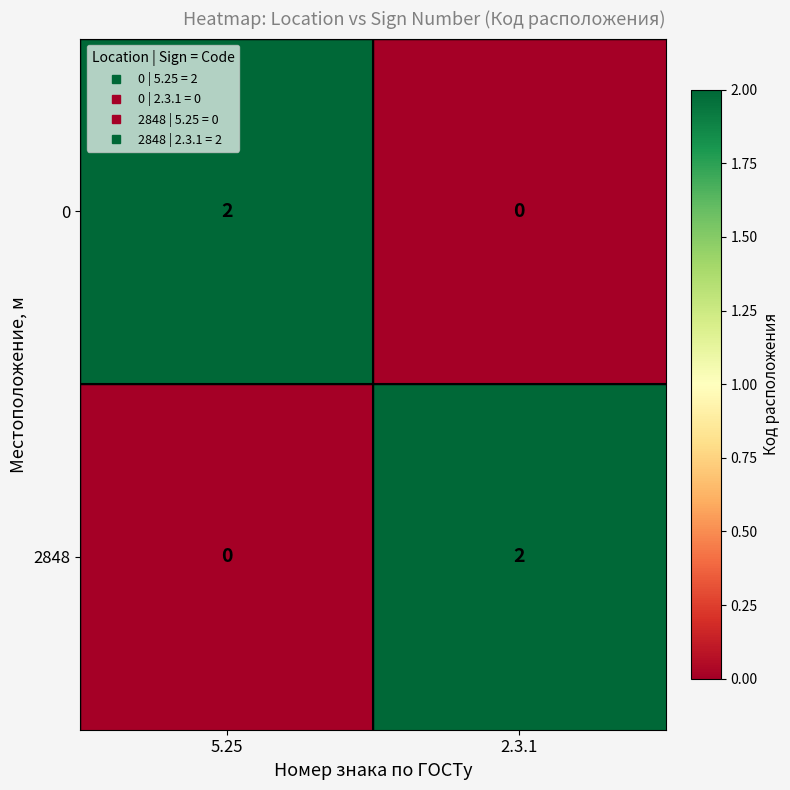

At 2.3.1, list the series in order from largest to smallest.

2848, 0